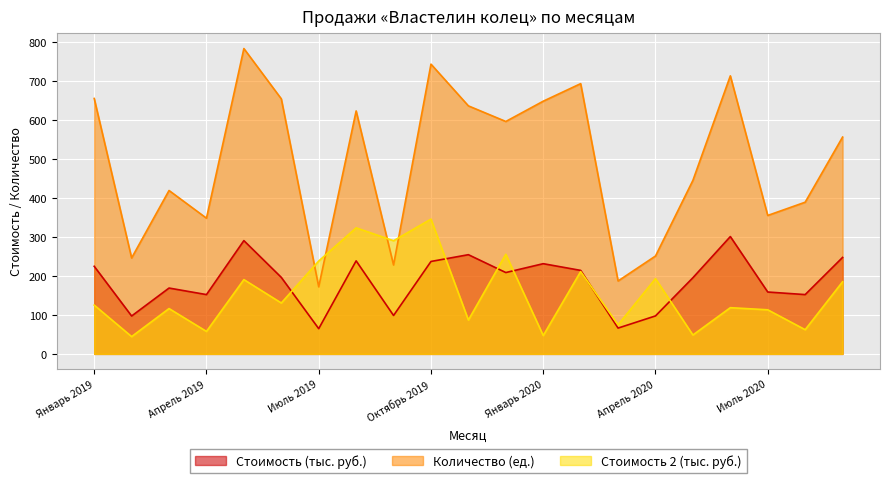

Where is the first local minimum for Стоимость 2 (тыс. руб.)?

Февраль 2019